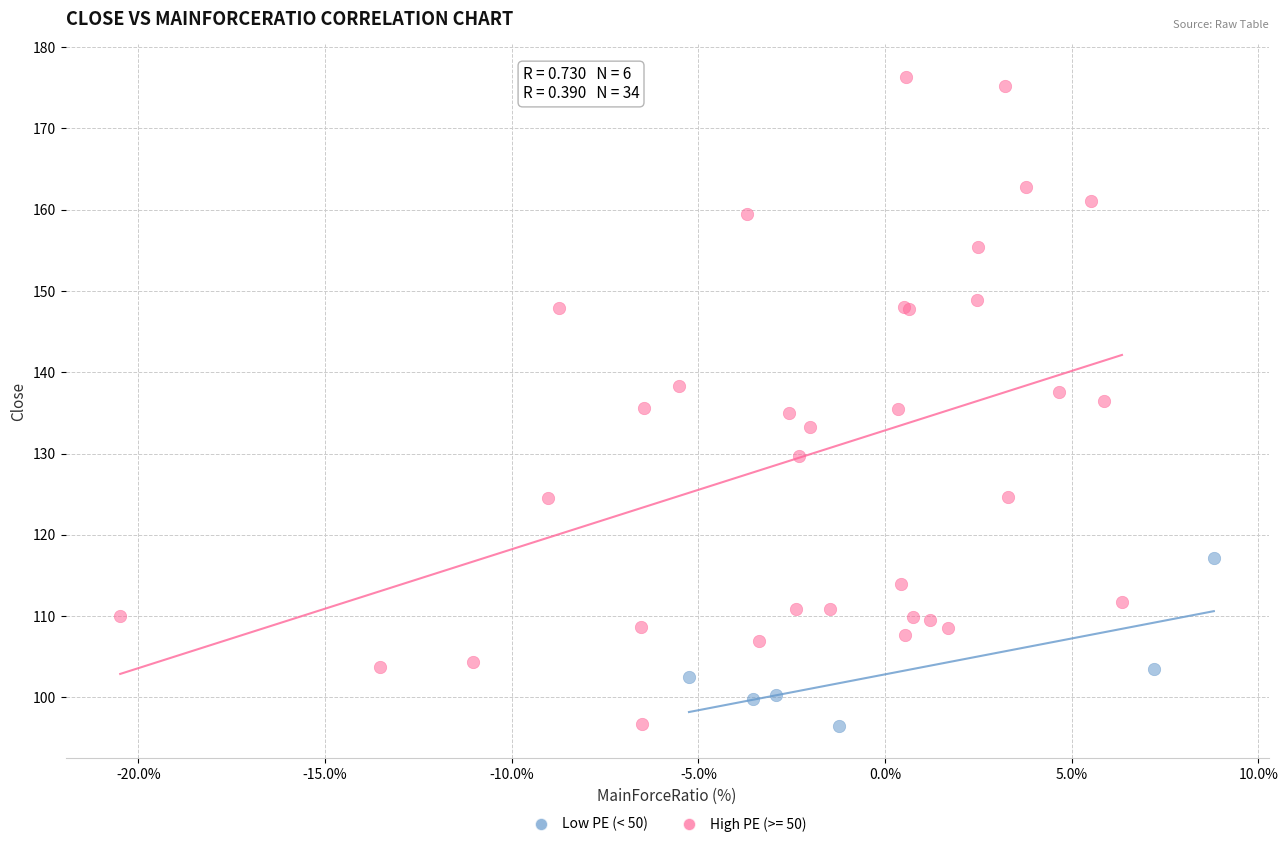

Which series reaches the maximum Y coordinate?

High PE (>= 50)